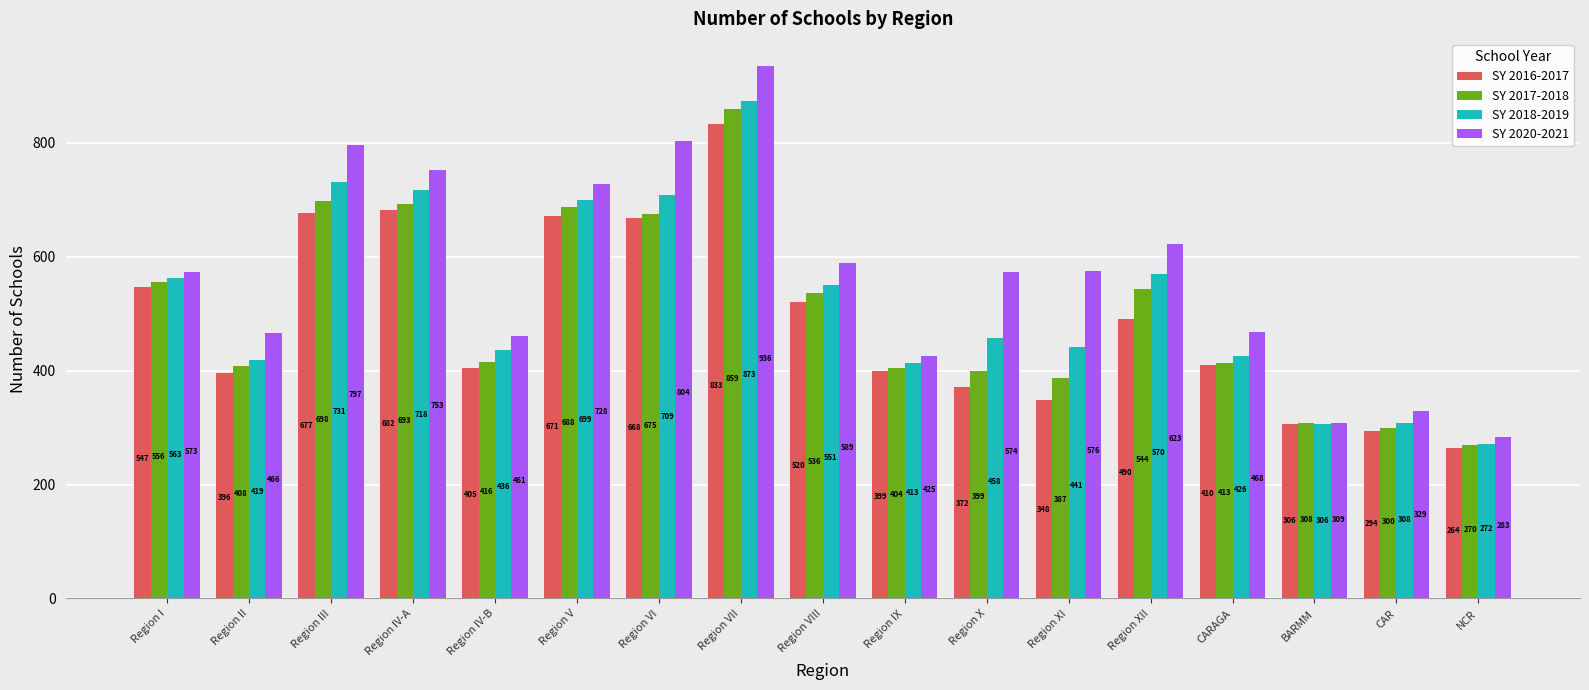

What position from the left is Region XII?

13